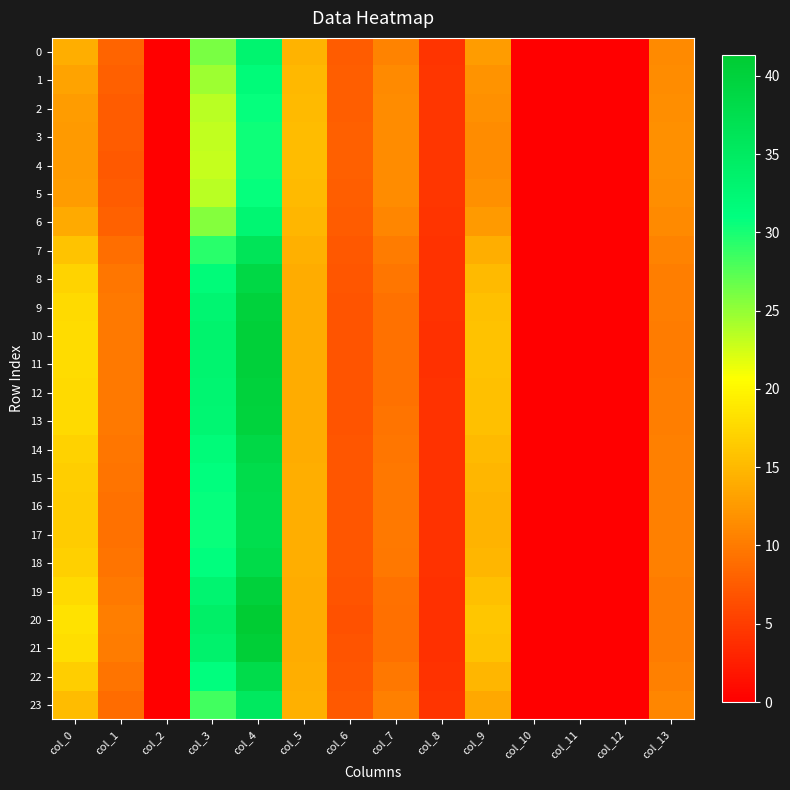

At how many categories does at least one series exceed 36?

1